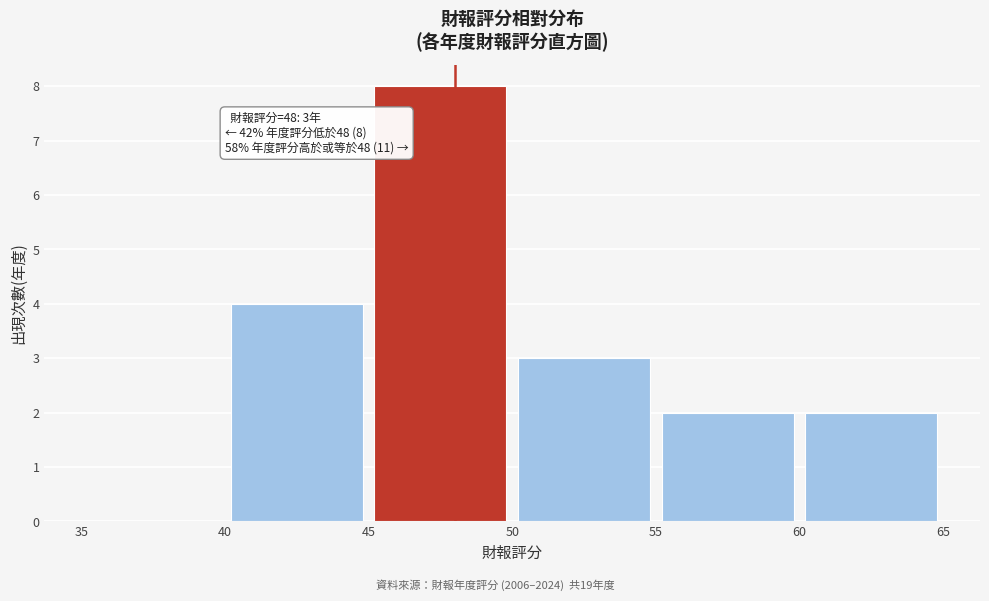

Over which range of the x-axis is the bar tallest?

45 to 50